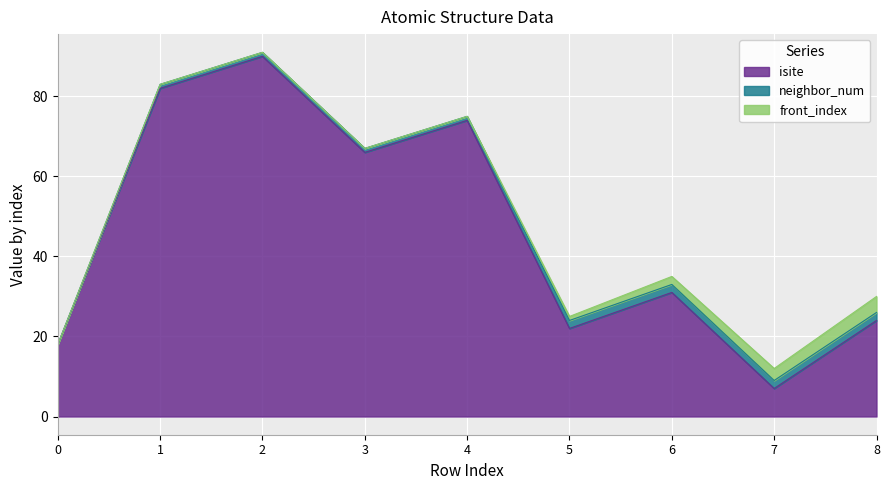

How many lines are shown in the chart?

3